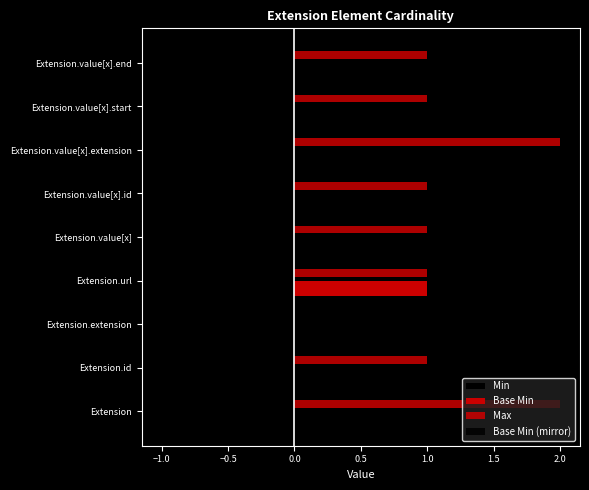

What is the minimum value for Min?

-1